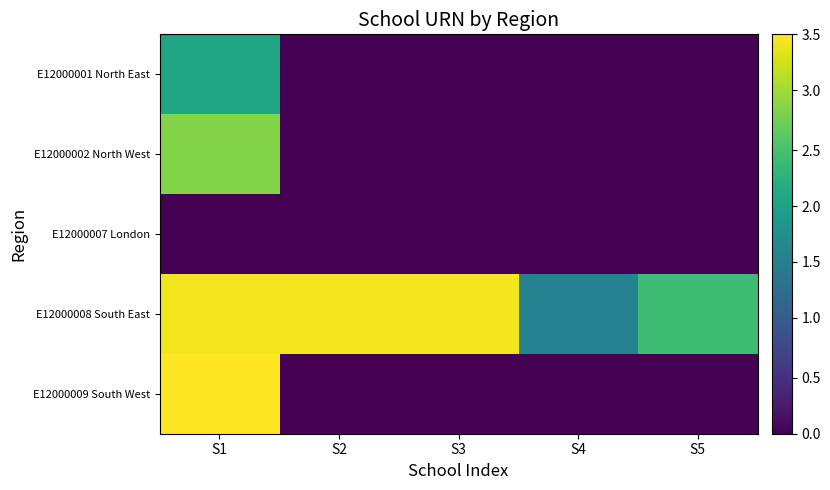

At S4, list the series in order from largest to smallest.

E12000008 South East, E12000007 London, E12000001 North East, E12000002 North West, E12000009 South West